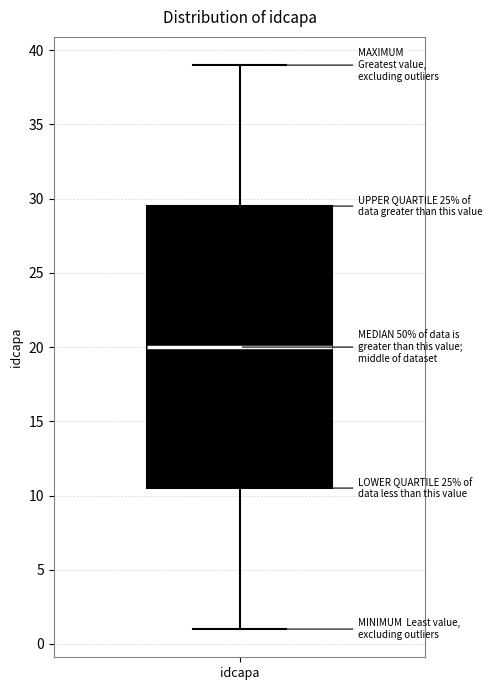

Read this box plot against the y-axis: the position of the median line, the range covered by the box, and the ends of both whiskers. The values are not printed on the chart, so give them approximately, as read against the axis.

median 20.0, box 10.5 to 29.5, whiskers 1.0 to 39.0